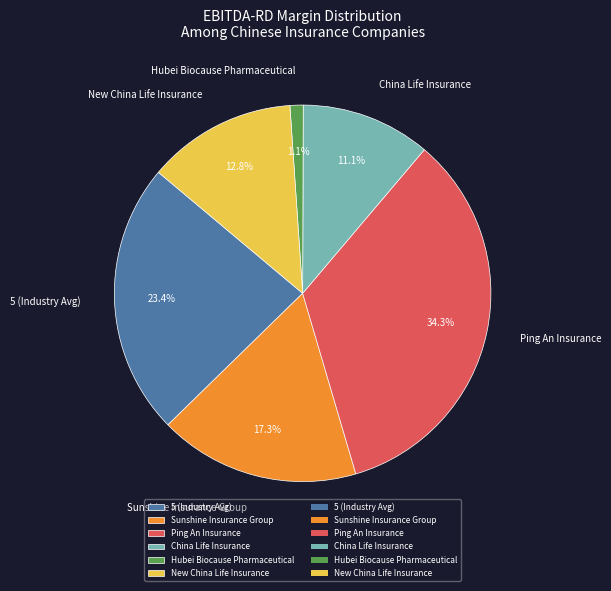

Do New China Life Insurance and Hubei Biocause Pharmaceutical together represent more than half of the pie?

No